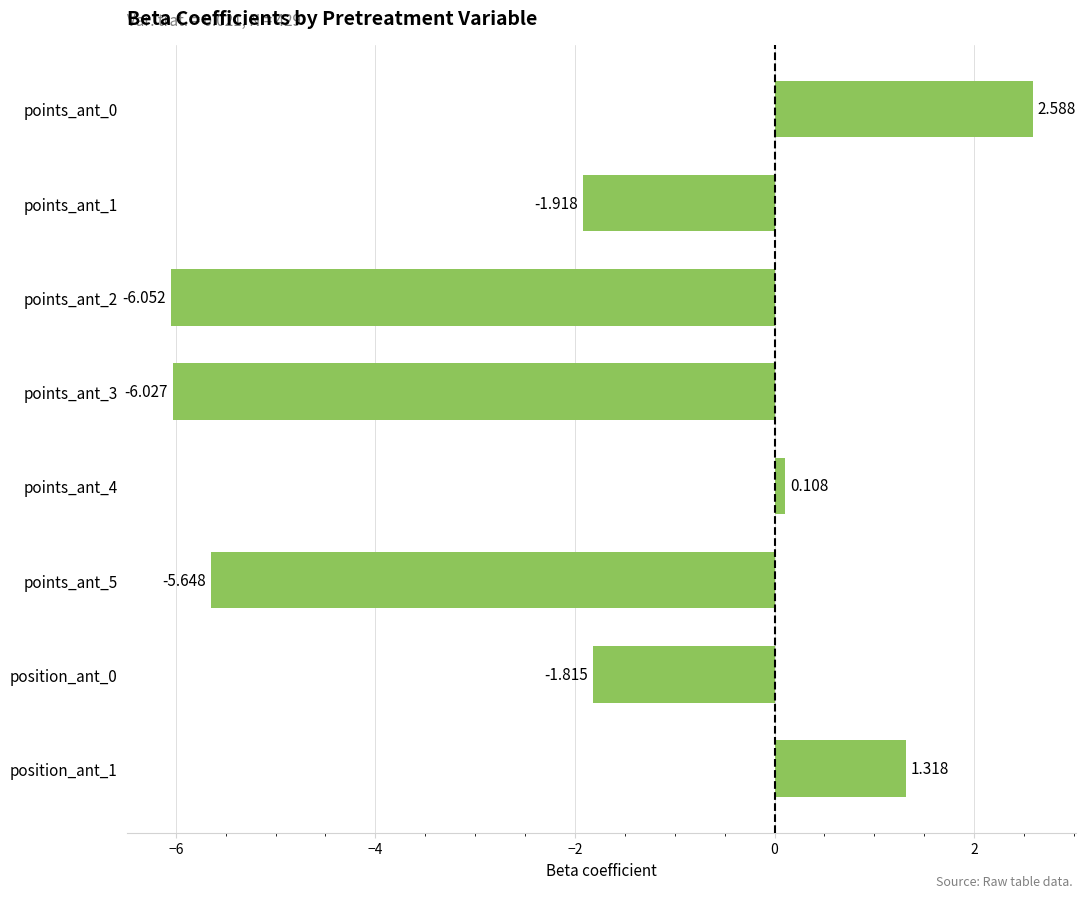

How many values are above zero?

3